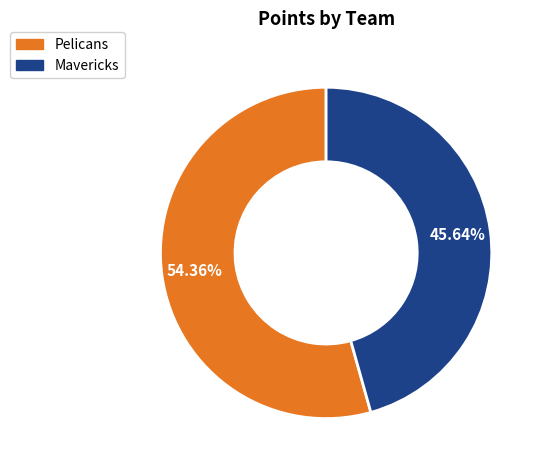

Which category accounts for the majority?

Pelicans